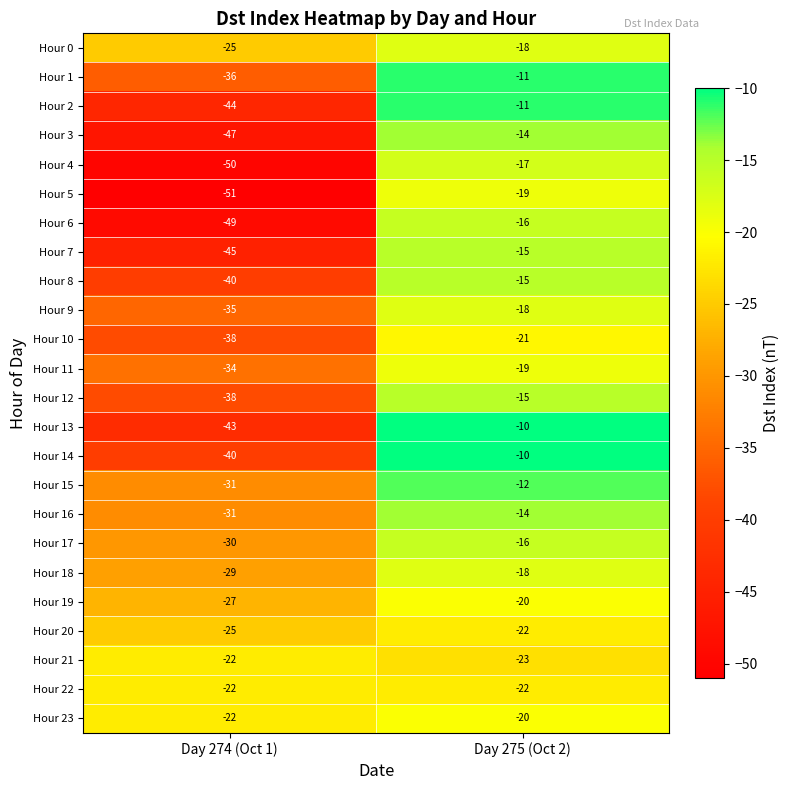

What is the difference between the Hour 2 values at Day 275 (Oct 2) and Day 274 (Oct 1)?

33